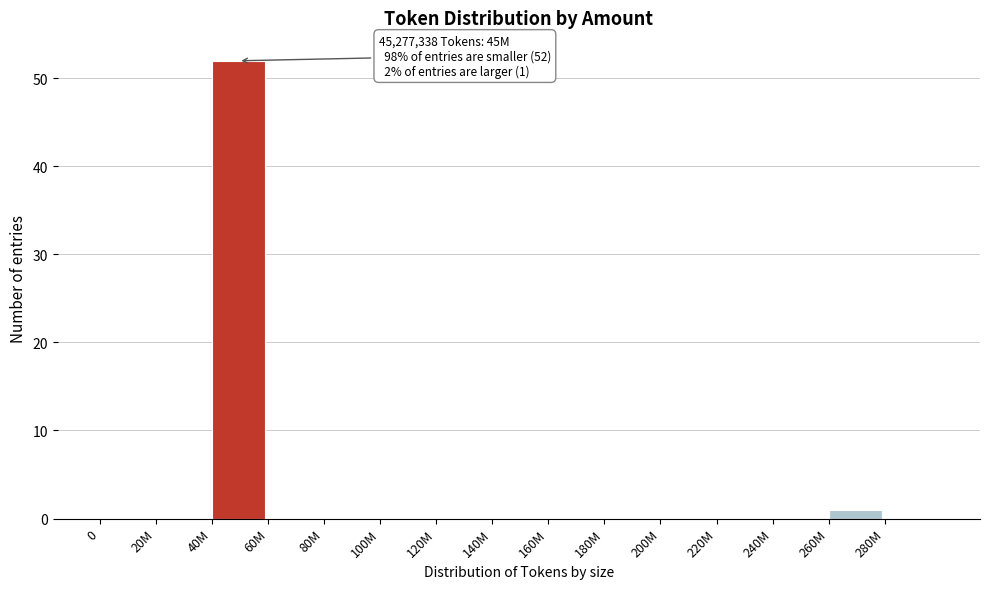

Reading right to left, extract all data points from this chart.

280M=0	260M=1	240M=0	220M=0	200M=0	180M=0	160M=0	140M=0	120M=0	100M=0	80M=0	60M=0	40M=52	20M=0	0=0